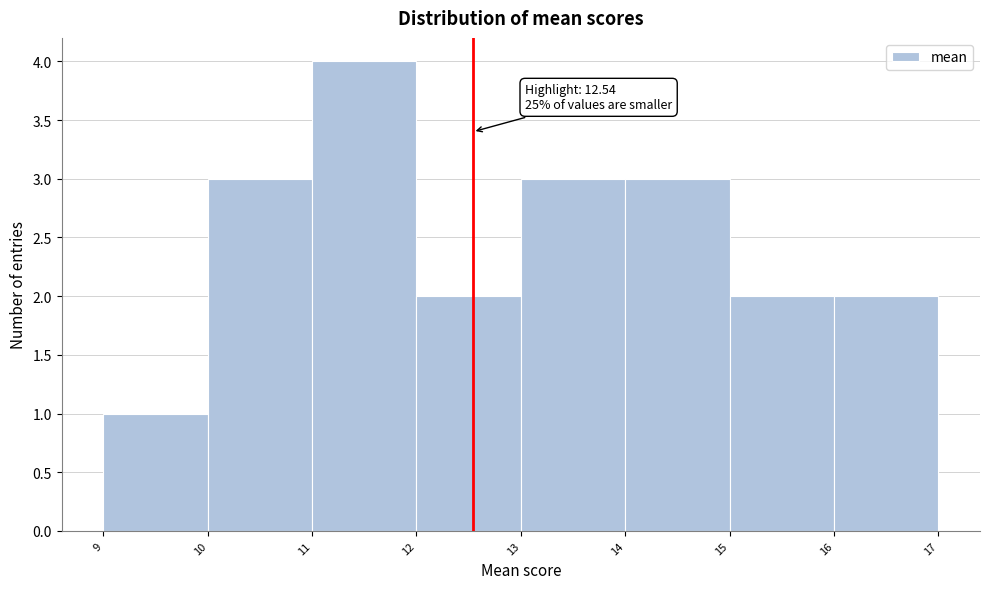

Which range on the x-axis has the tallest bar?

11 to 12